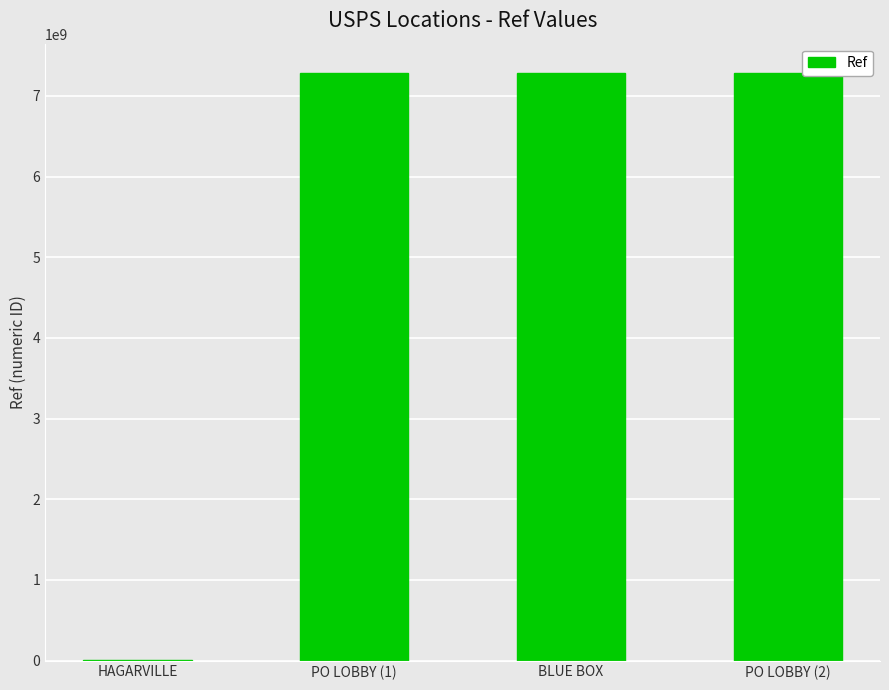

The chart shows a value of 7283900003 at PO LOBBY (1). True or false?

True